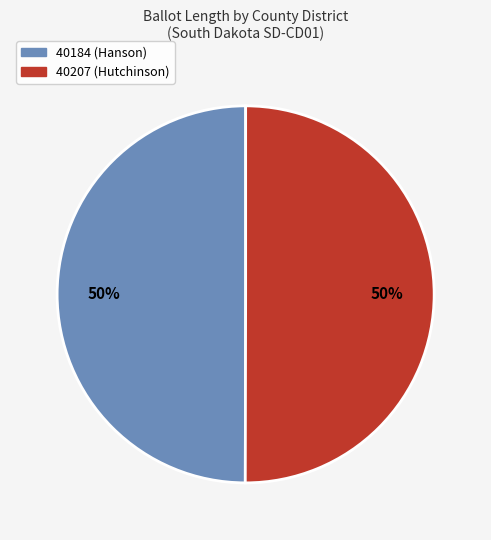

What is the ratio of the value at 40184 (Hanson) to the value at 40207 (Hutchinson)?

1.0